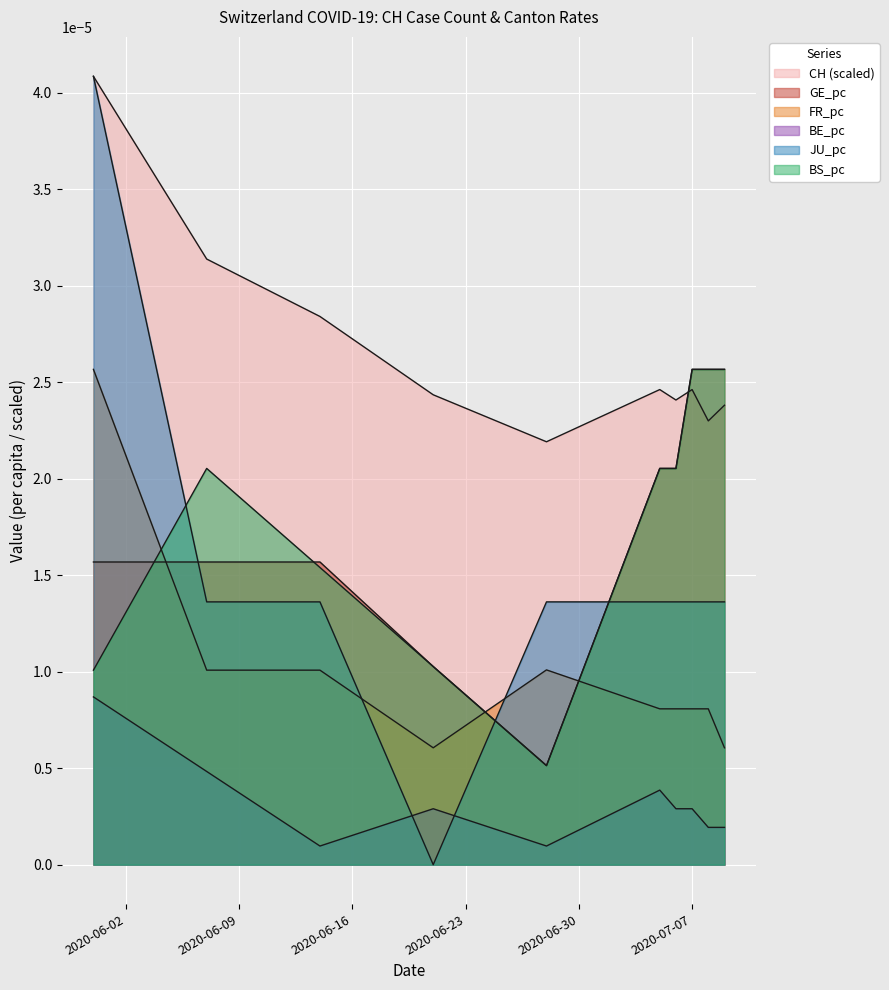

Between 2020-05-31 and 2020-07-06, which series saw the biggest shift?

JU_pc